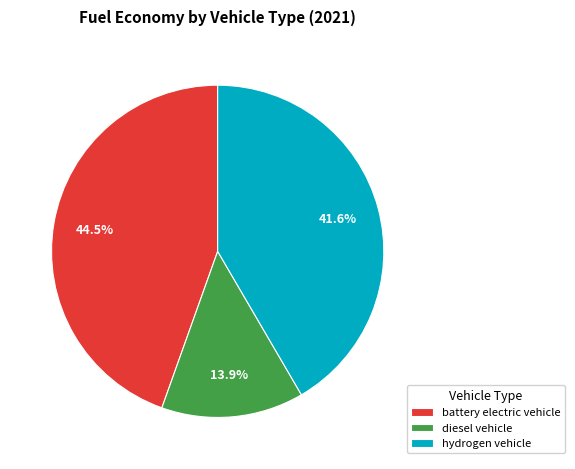

Does any single category account for the majority?

No